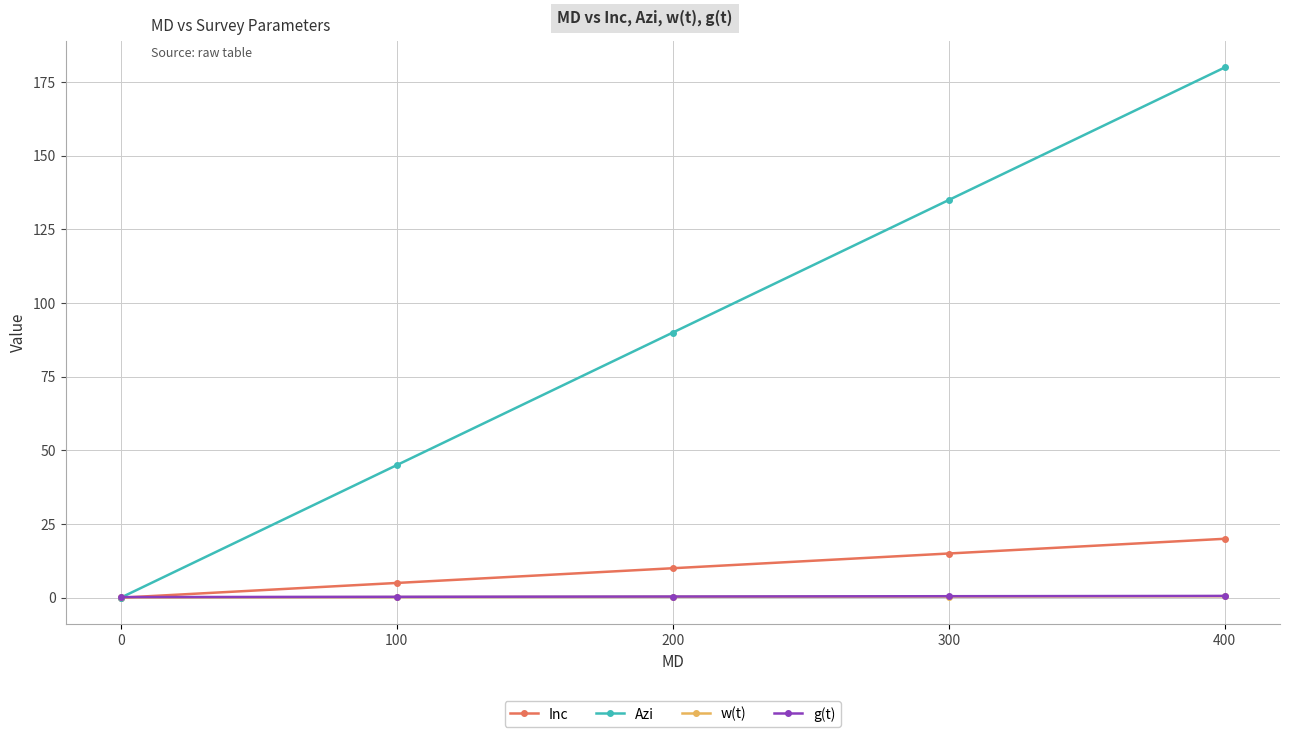

List the labels in order of Inc value, smallest first.

0, 100, 200, 300, 400